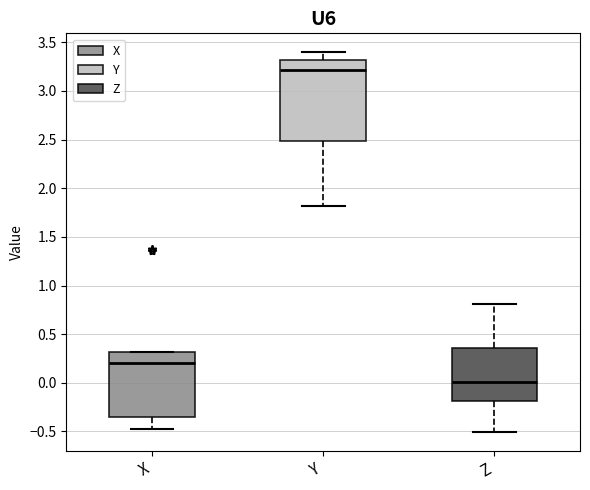

Comparing the boxes themselves (not the whiskers), which one is the tallest?

Y